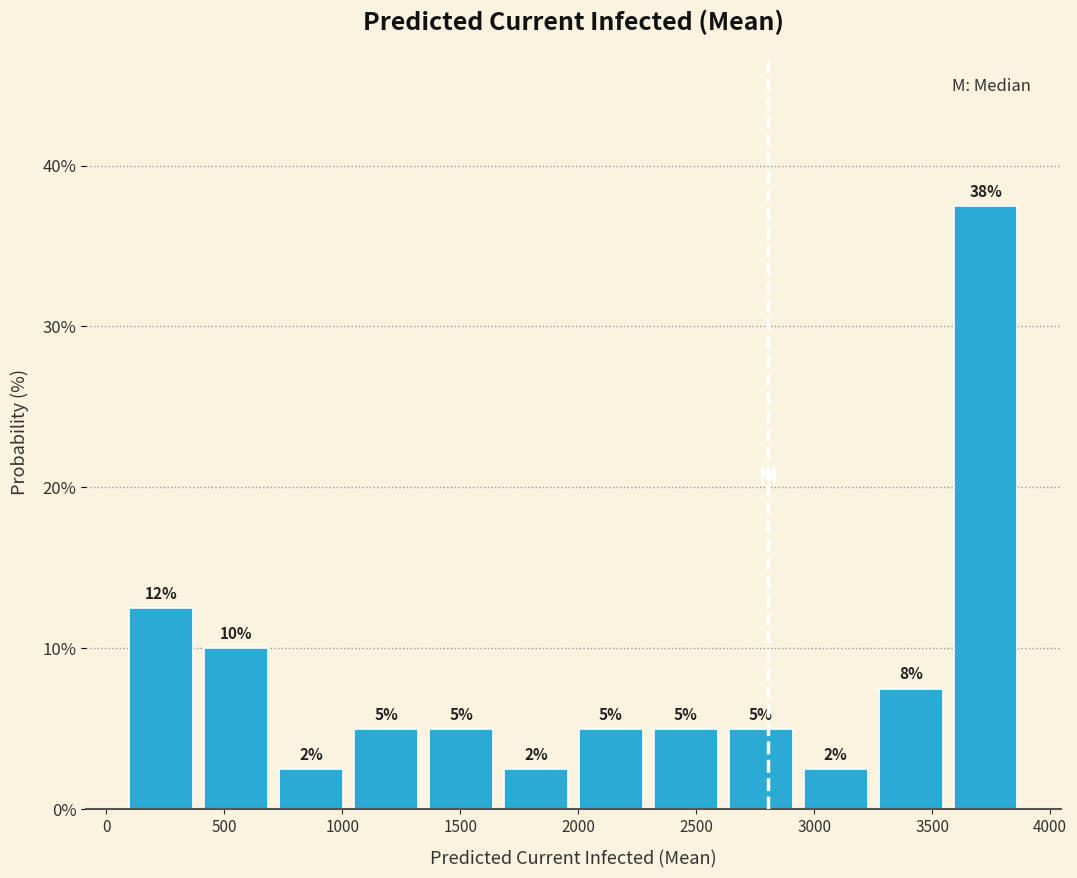

Over which range of the x-axis is the bar tallest?

3550 to 3900